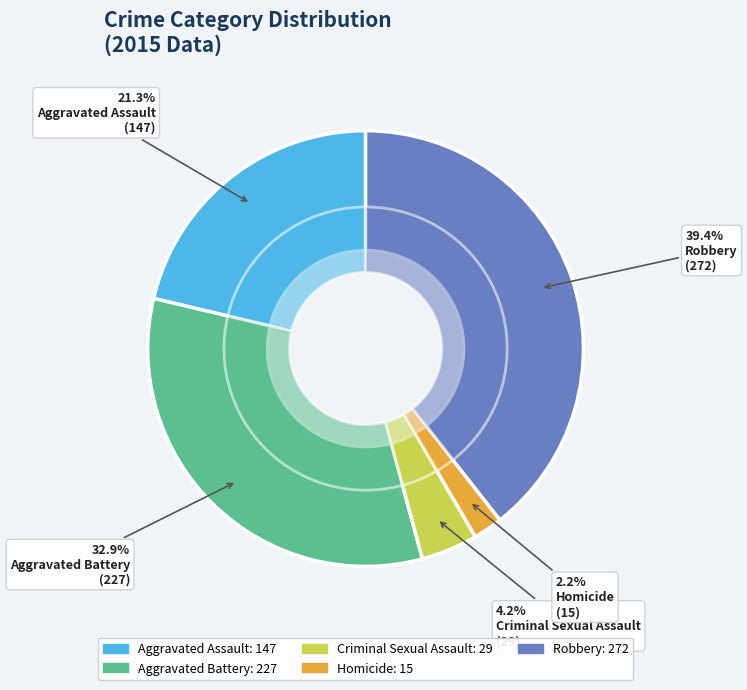

Which has a higher value, Aggravated Battery or Aggravated Assault?

Aggravated Battery